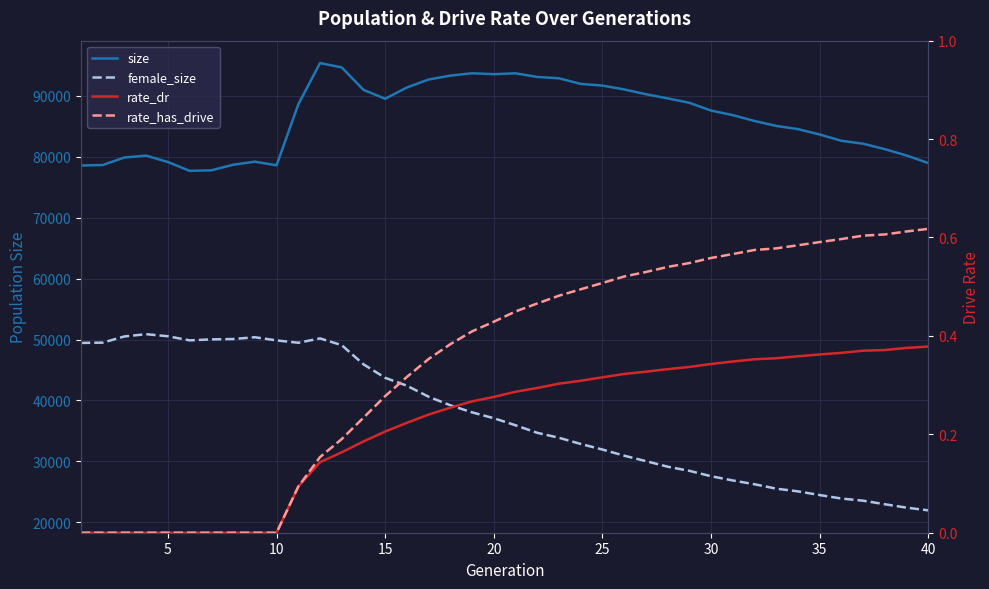

Count the number of data series in this chart.

4